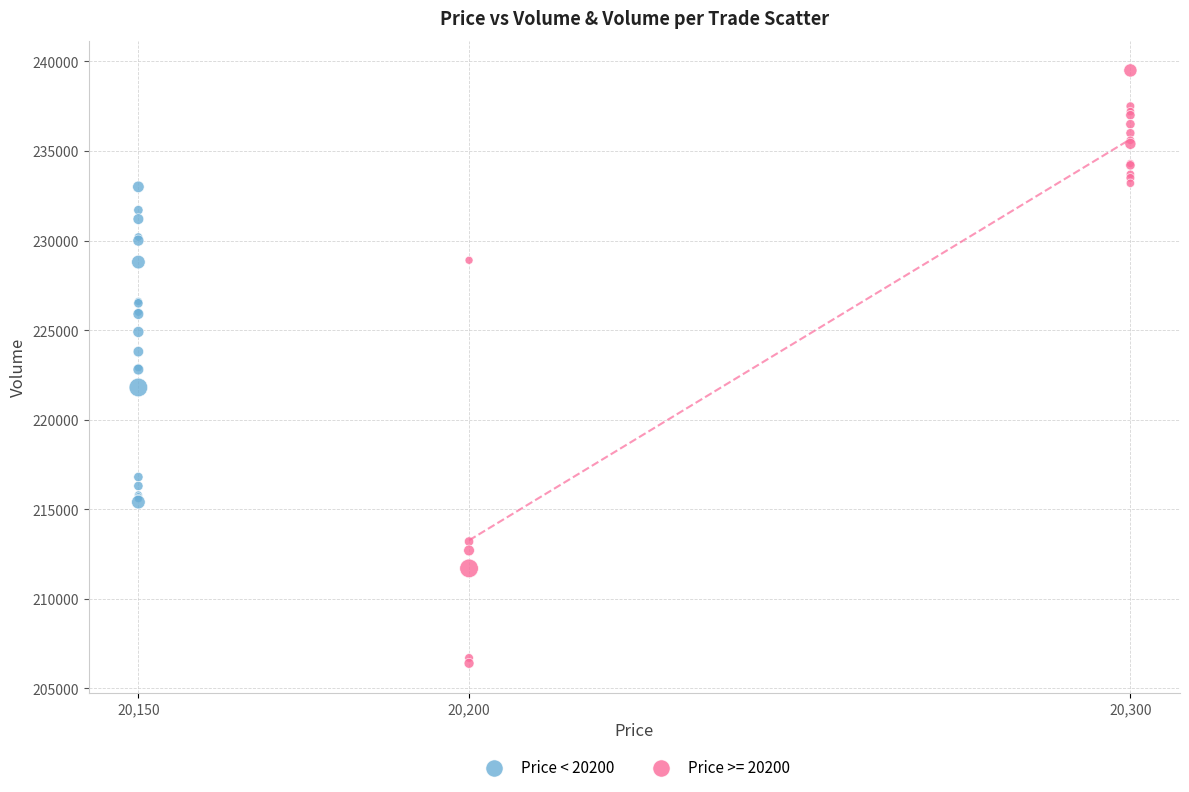

Which series contains the lowest Y value?

Price >= 20200